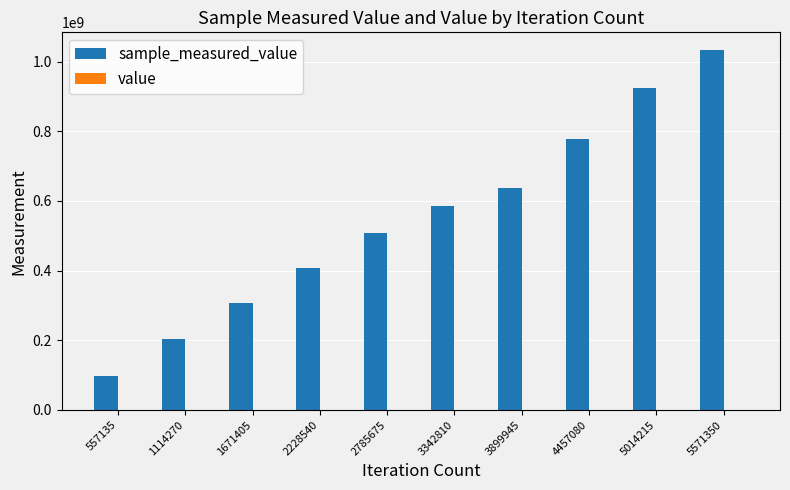

At which category is the sum across all series the highest?

5571350